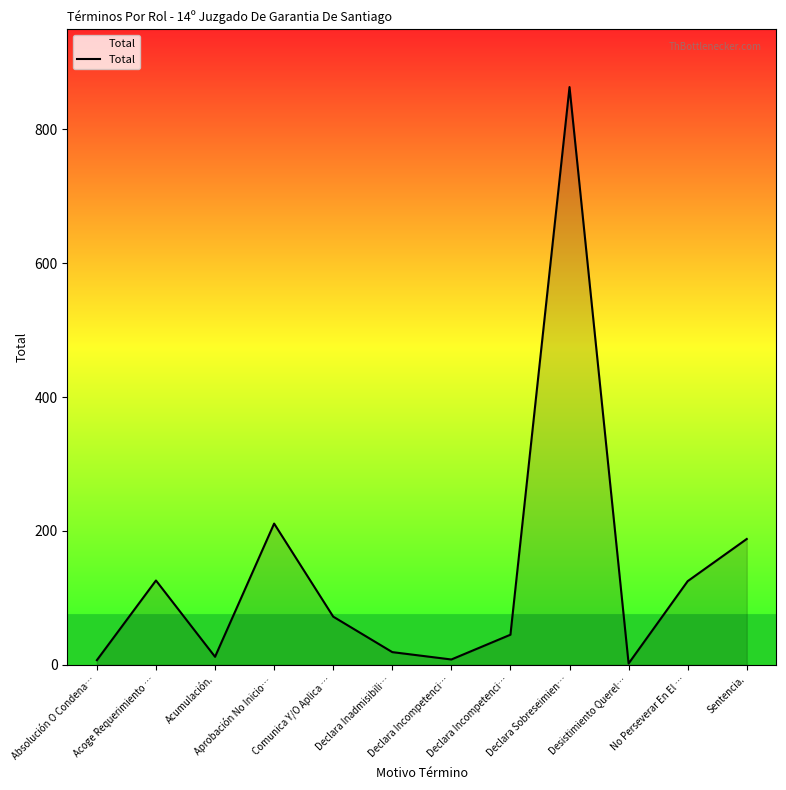

What is the ratio of the value at Comunica Y/O Aplica … to the value at Declara Incompetenci…?

1.6